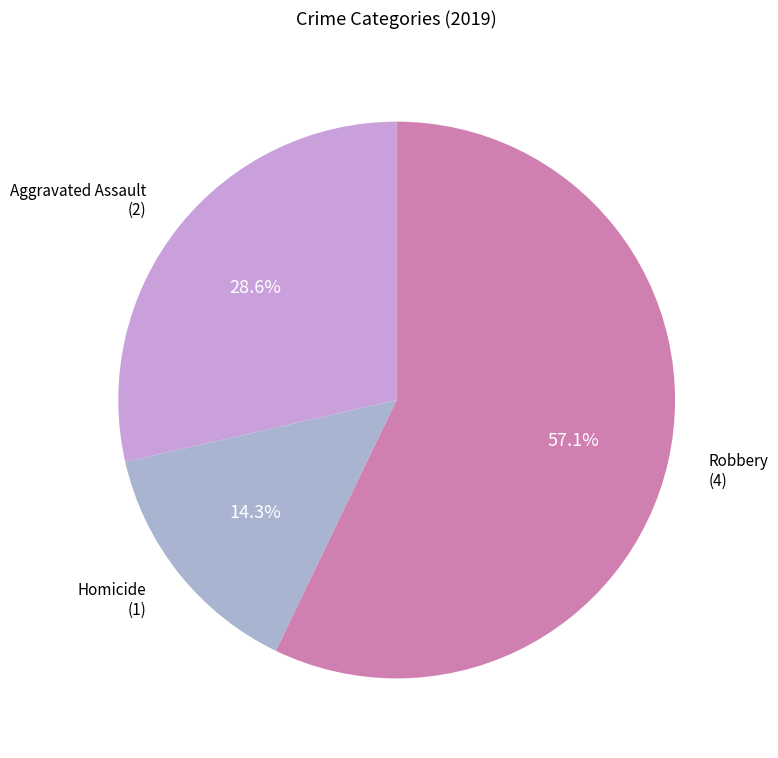

Does any single category account for the majority?

Yes